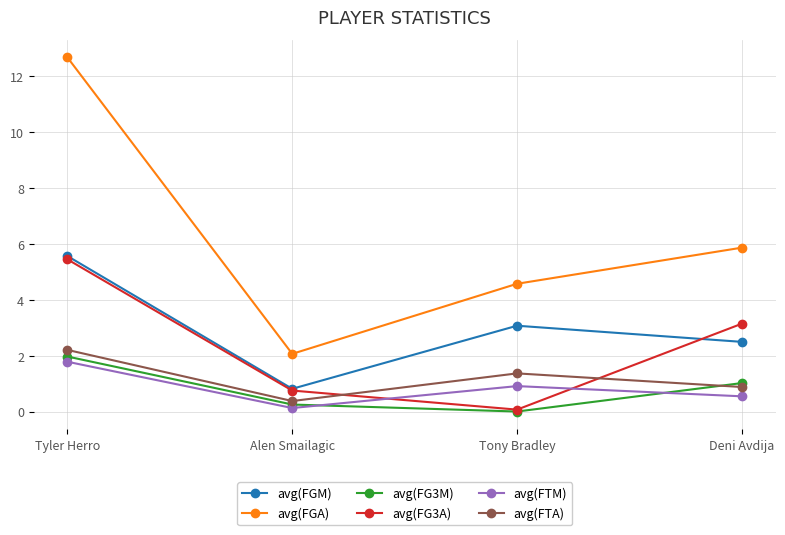

What is the sum of the avg(FTA) values at Tyler Herro and Deni Avdija?

3.1